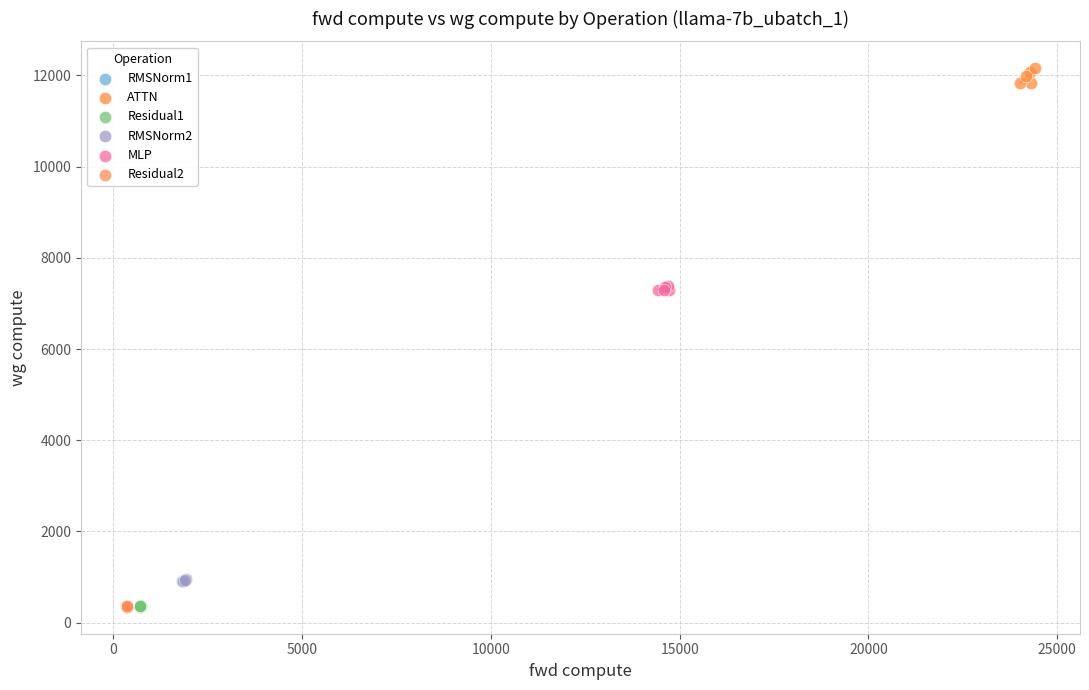

Which series contains the highest Y value?

ATTN